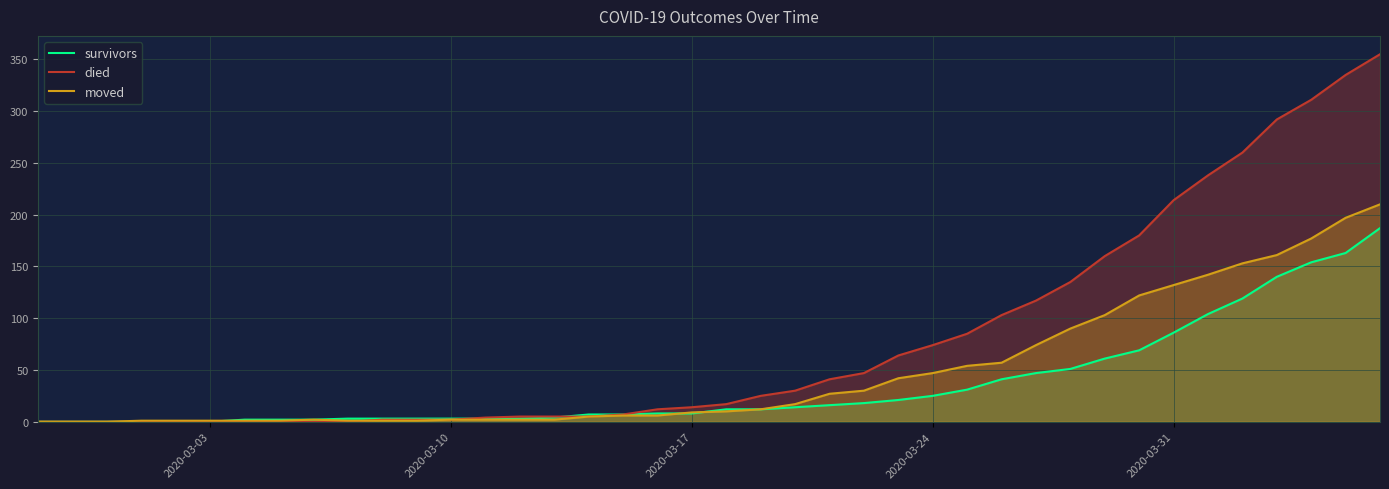

What is the difference between the highest and lowest values at 2020-03-17?

6